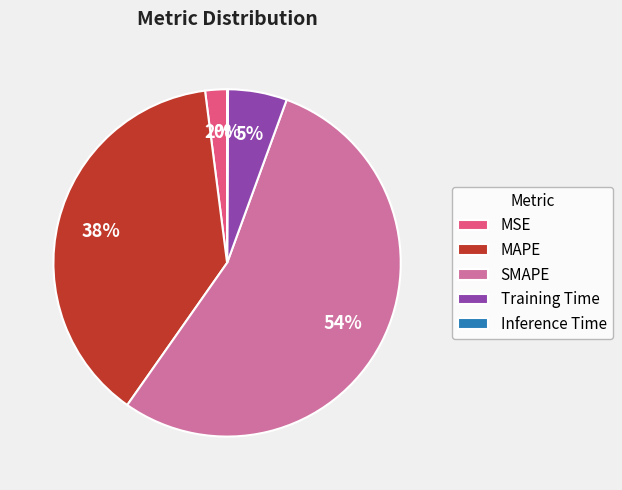

To the nearest percent, what is the combined percentage of MSE and MAPE?

40%